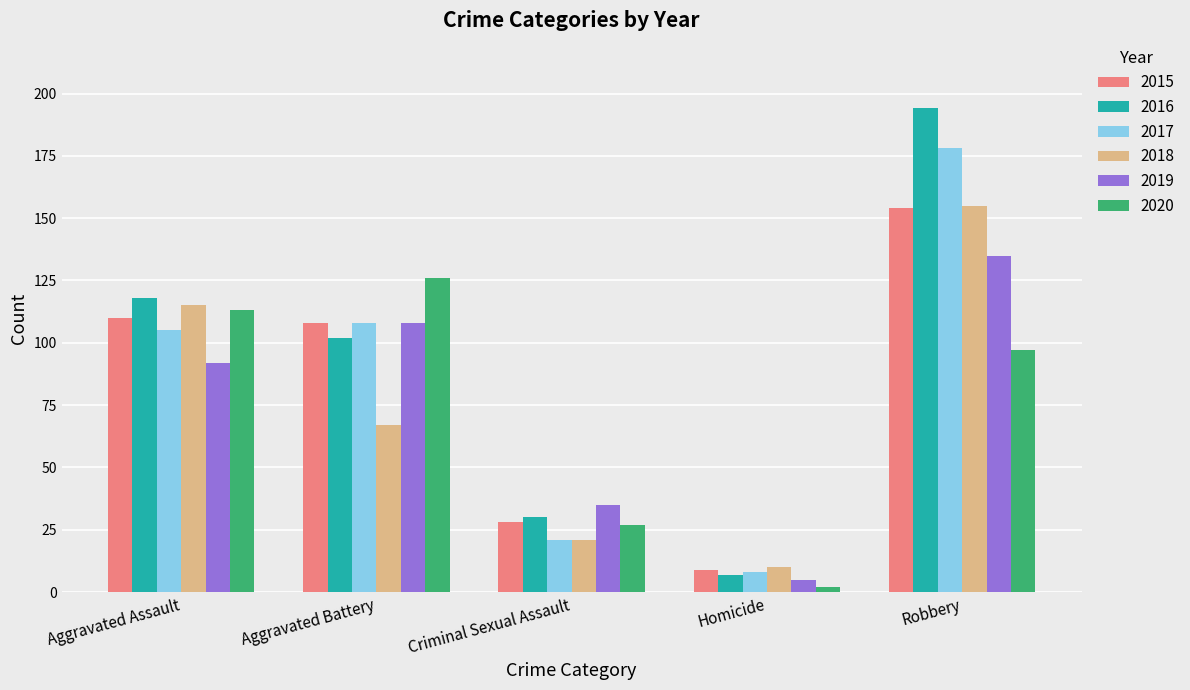

The value of 2017 at Robbery is 105. True or false?

False